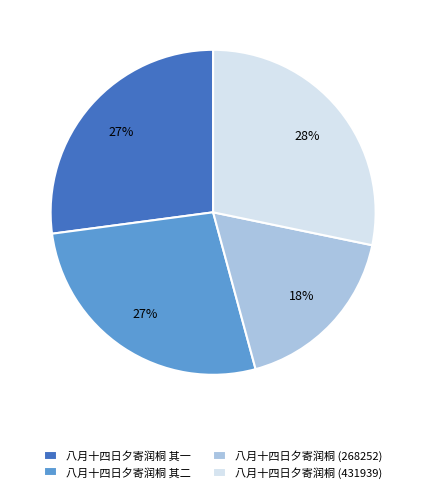

Is the sum of 八月十四日夕寄润桐 其二 and 八月十四日夕寄润桐 (268252) greater than half?

No